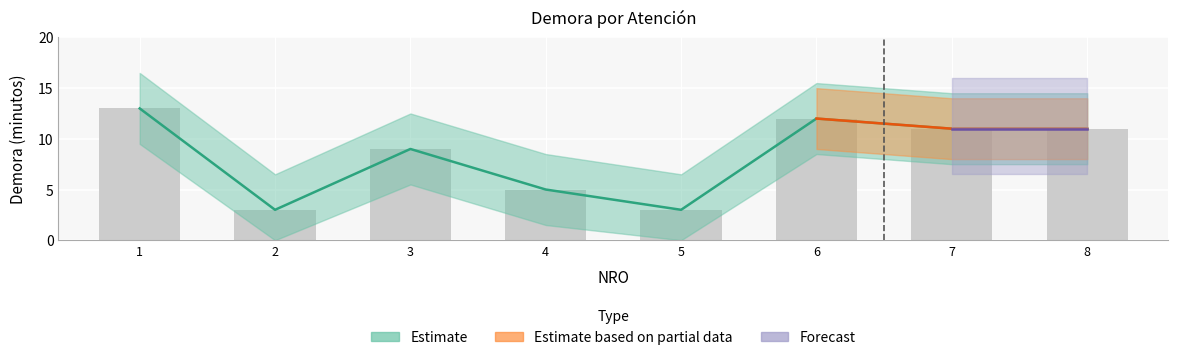

What is the minimum value shown in the chart?

3